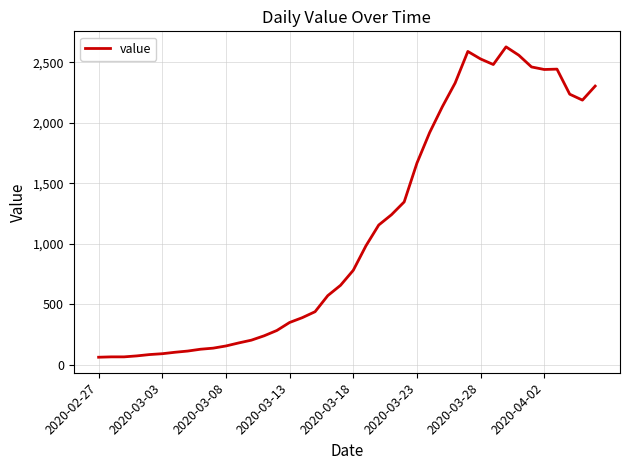

What is the greatest value displayed?

2627